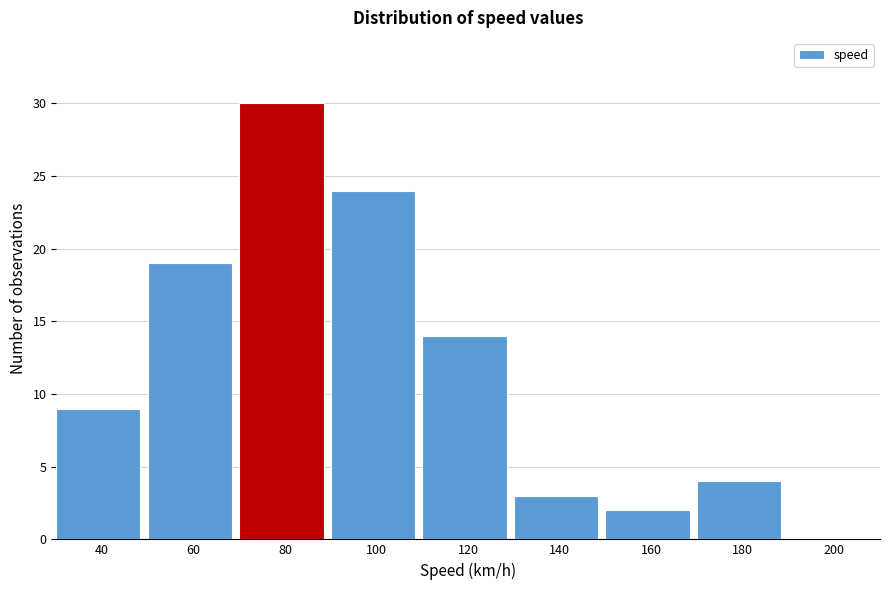

Reading right to left, list all the values displayed in this chart.

200=0	180=4	160=2	140=3	120=14	100=24	80=30	60=19	40=9